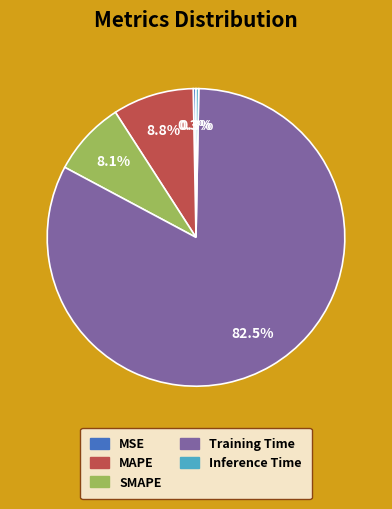

Is it true that SMAPE is 1% of the pie?

False